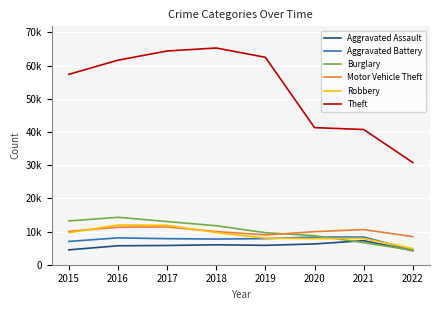

Is this an area chart (filled region under the line)?

No